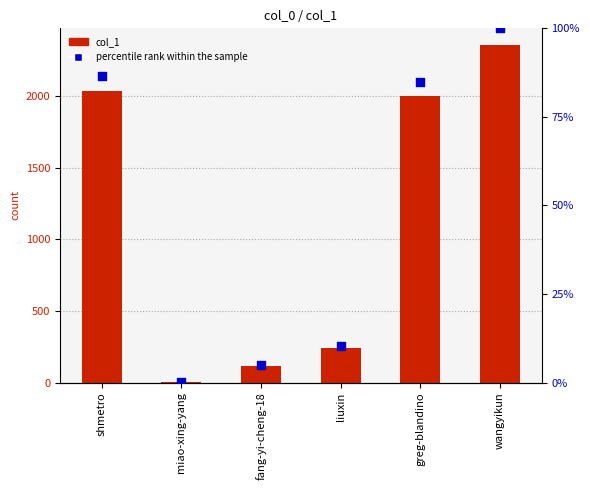

At which category is the sum across all series the highest?

wangyikun